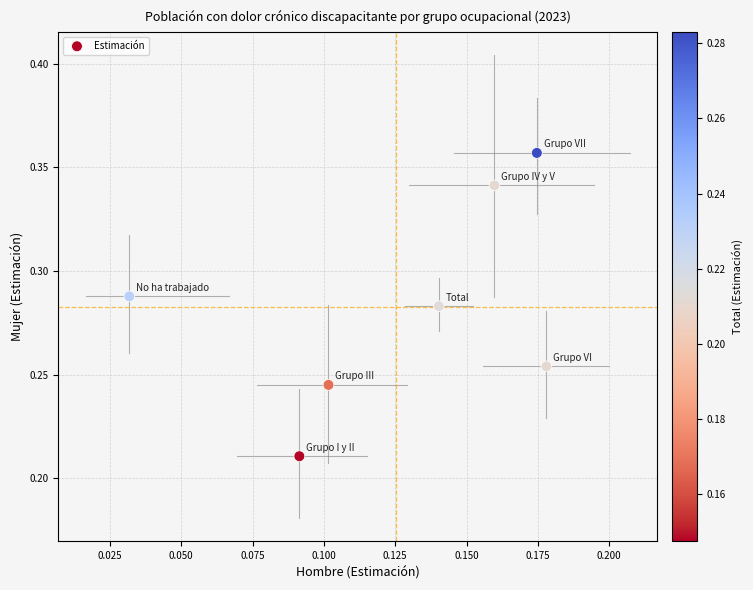

How many points are shown in the scatter plot?

7